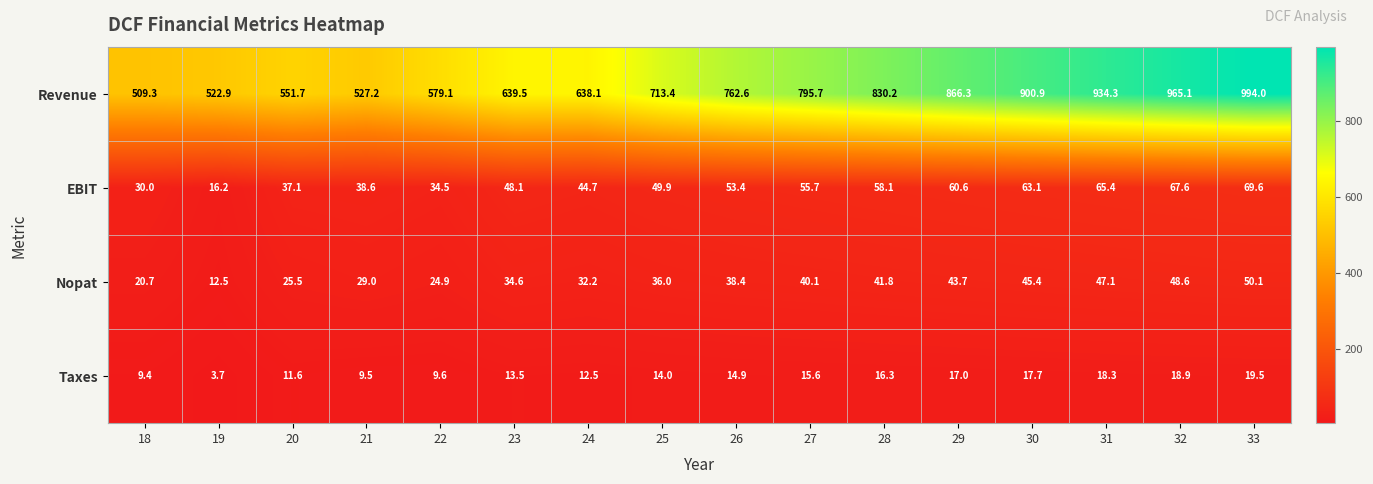

How many values in the Nopat series exceed 38?

8